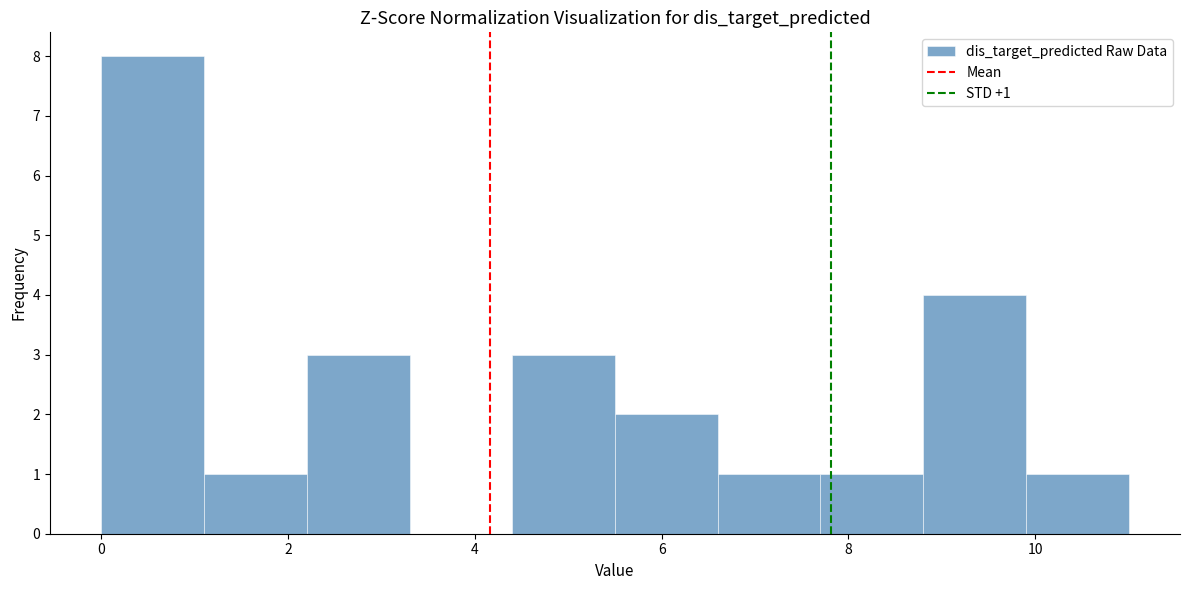

Which range on the x-axis has the tallest bar?

0.0 to 1.1